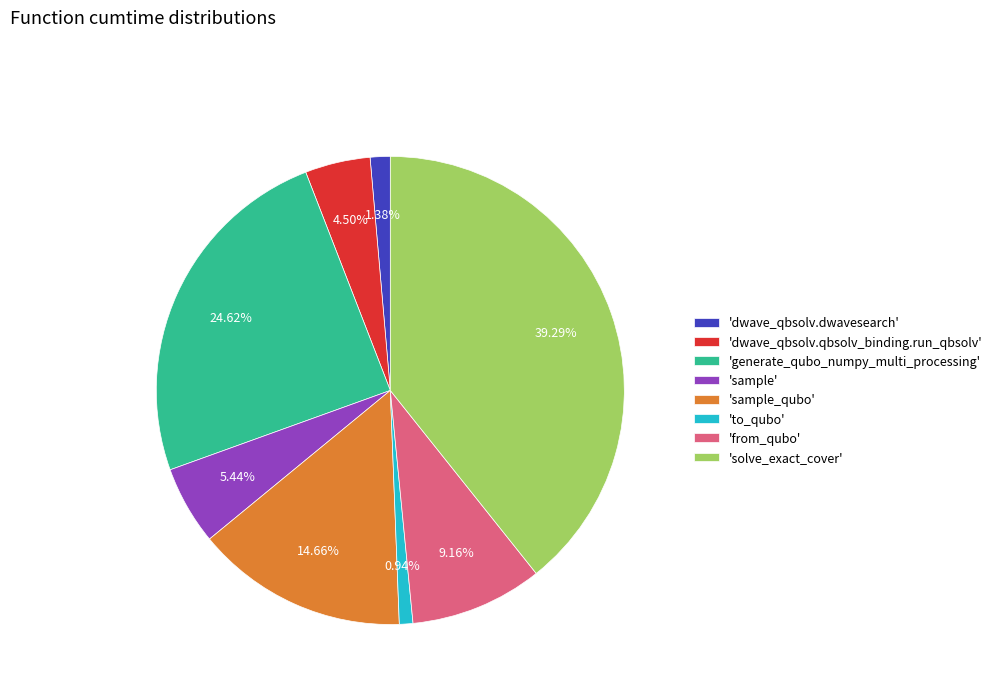

Count the number of slices in the pie.

8